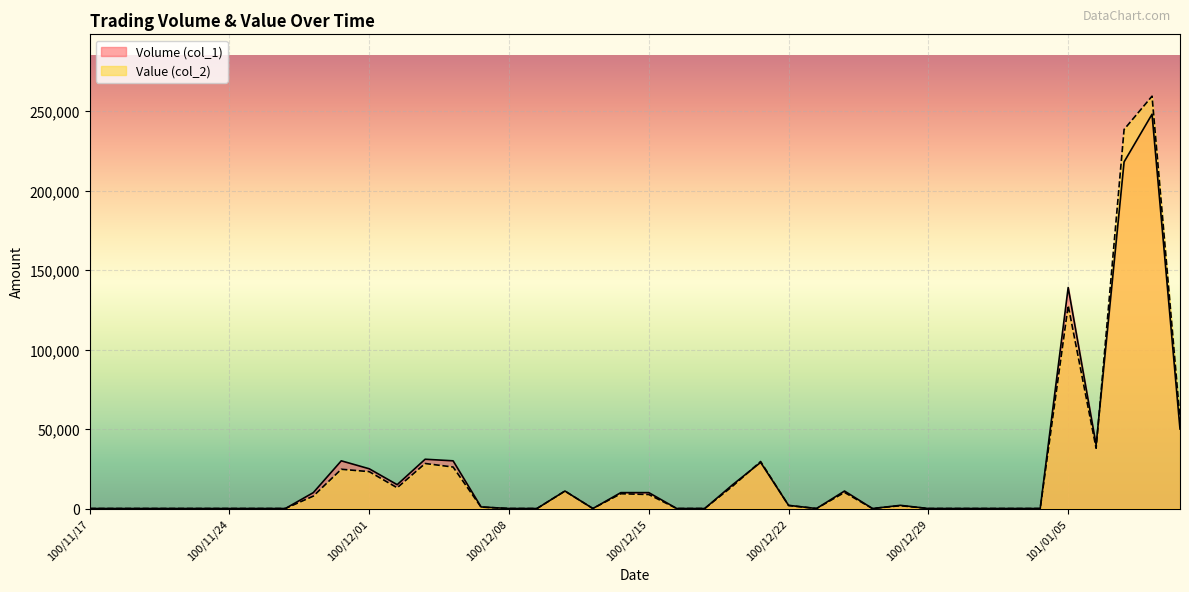

What is the difference between the maximum and minimum values in the Volume (col_1) series?

248000